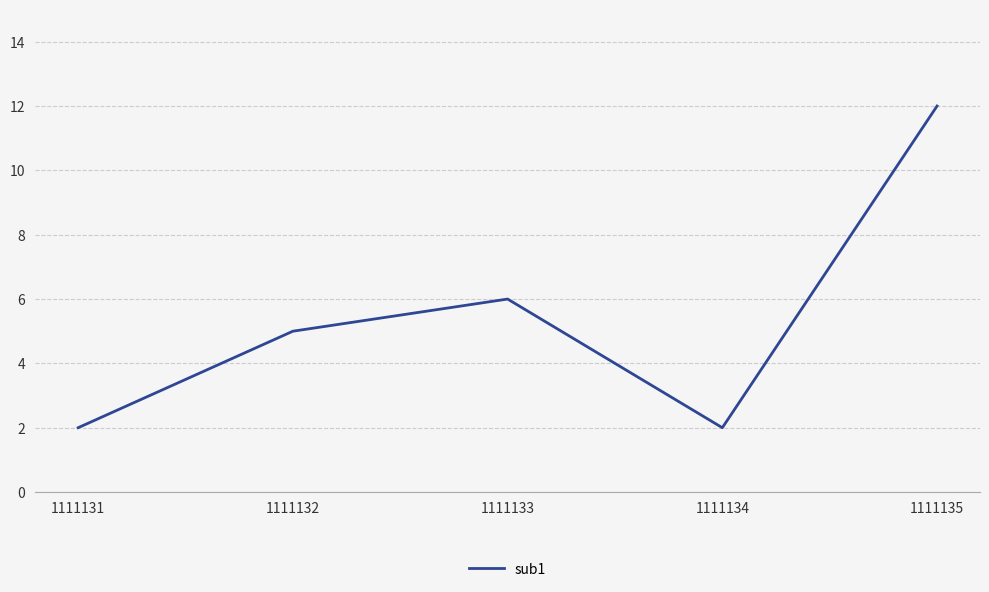

What is the greatest value displayed?

12